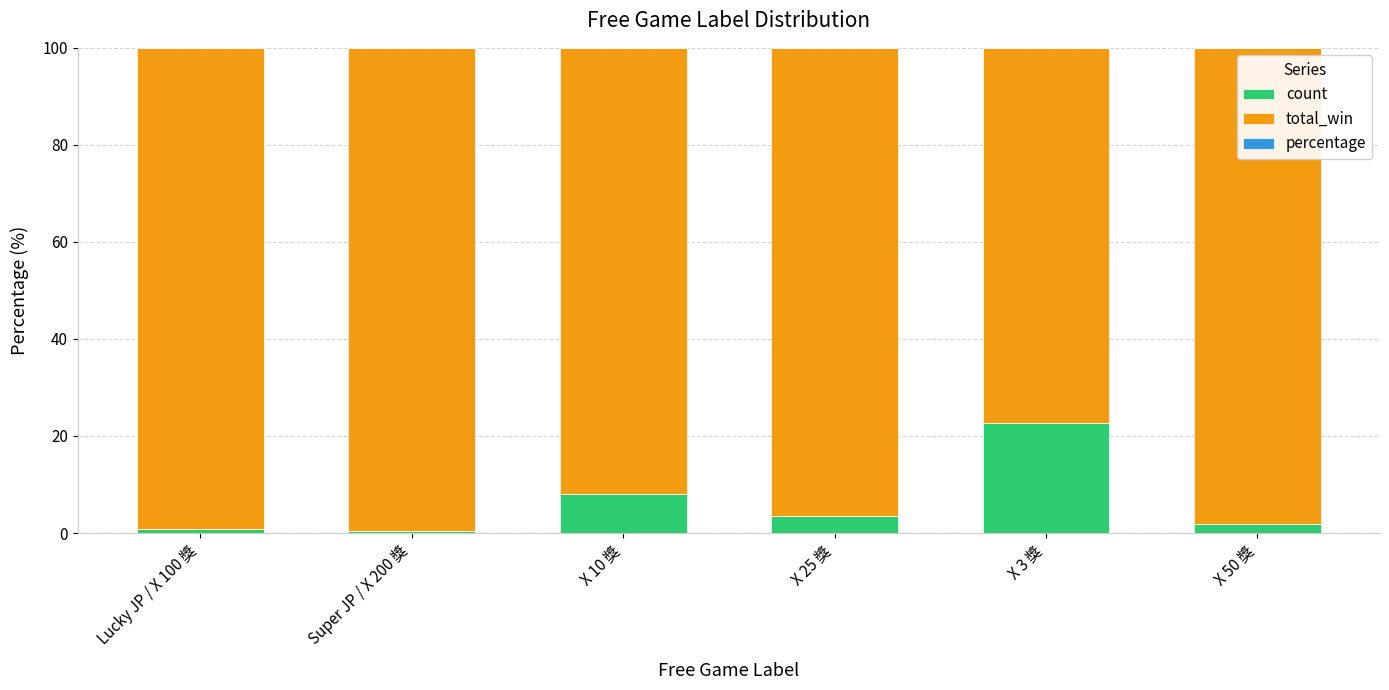

What is the maximum value for count?

22.7